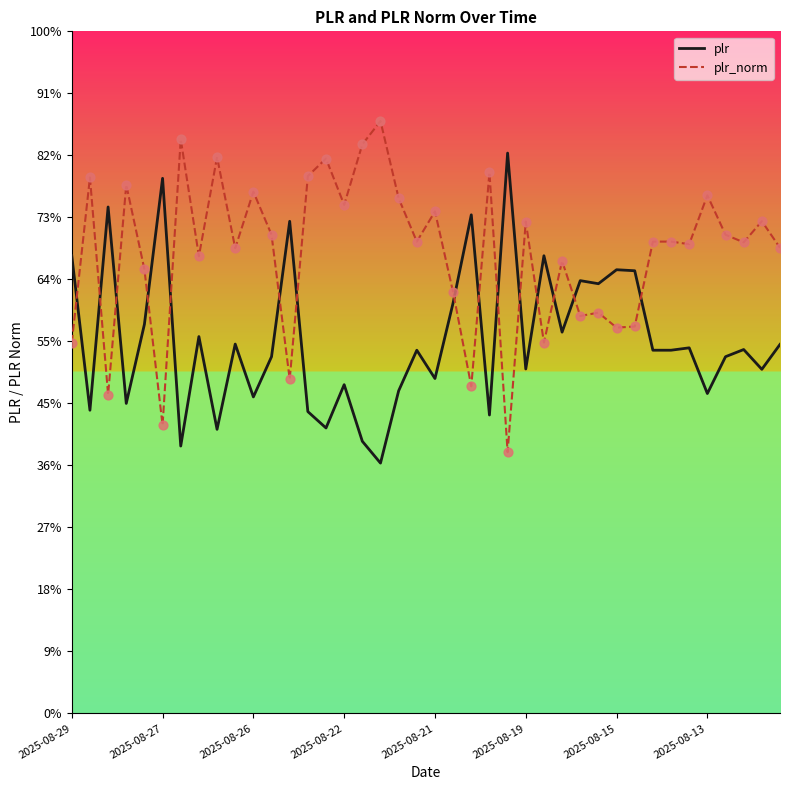

At which category is the sum across all series the highest?

17